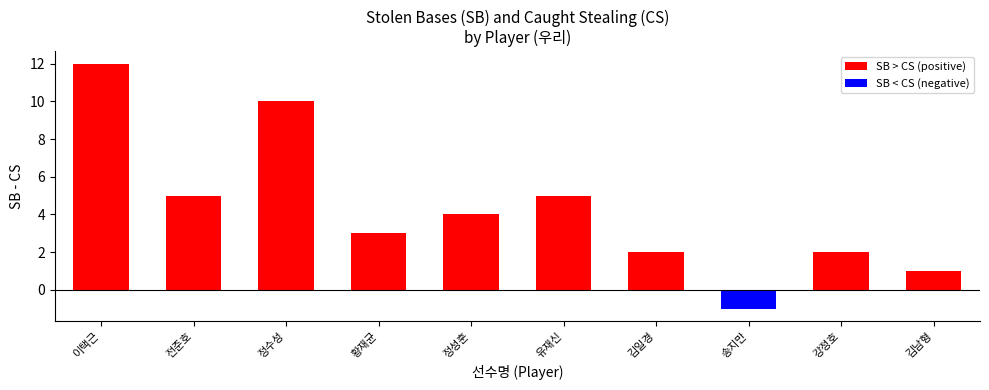

What is the spread (max minus min) of values at 강정호?

2